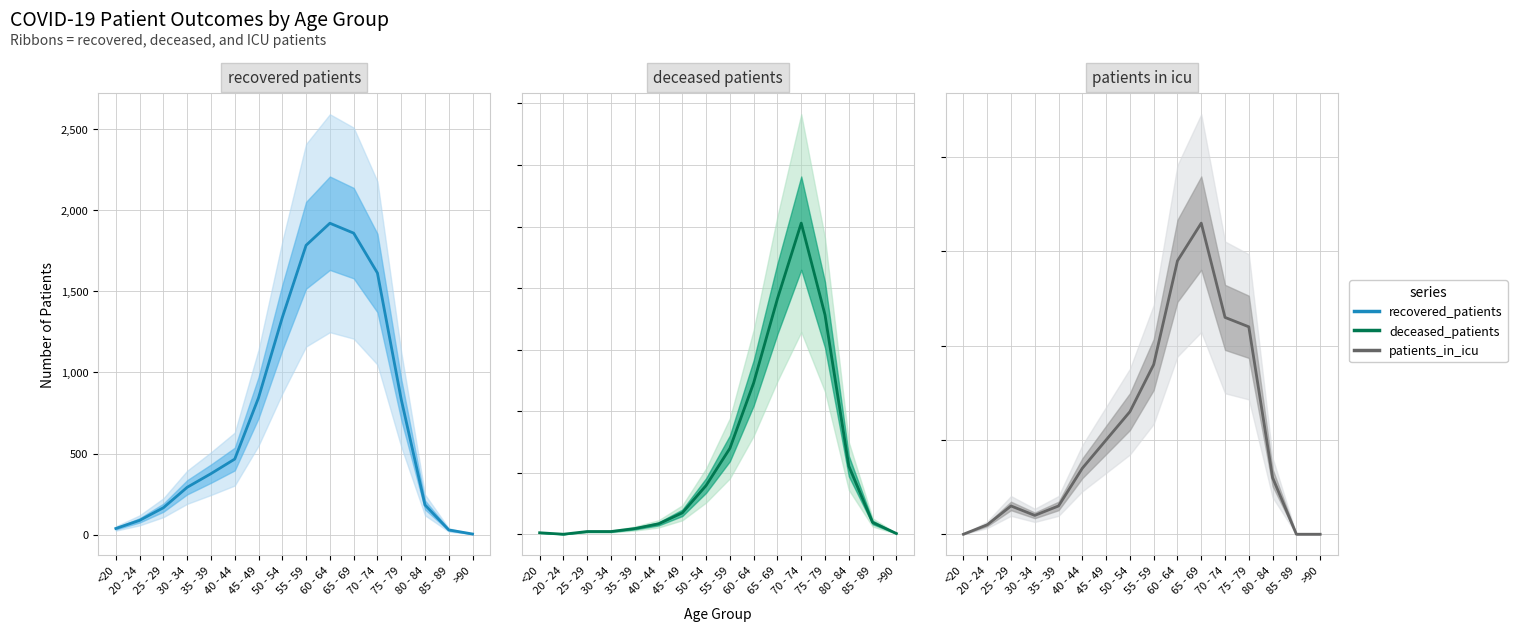

What are all the series names shown in the legend?

recovered_patients, deceased_patients, patients_in_icu